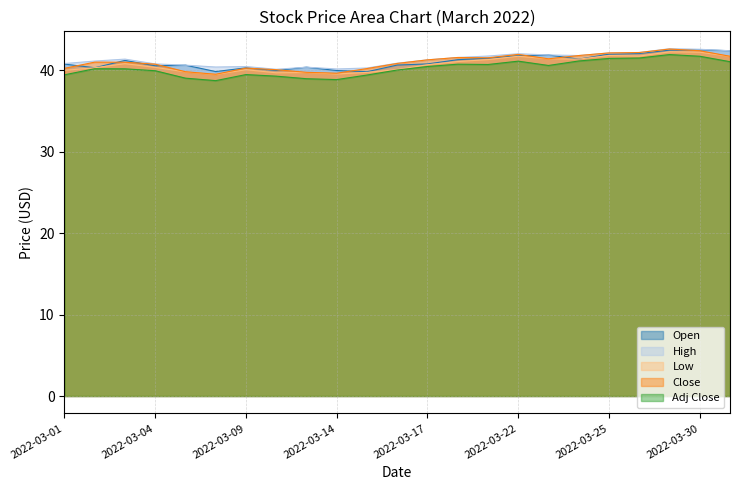

What is the lowest value of the Low series?

39.5